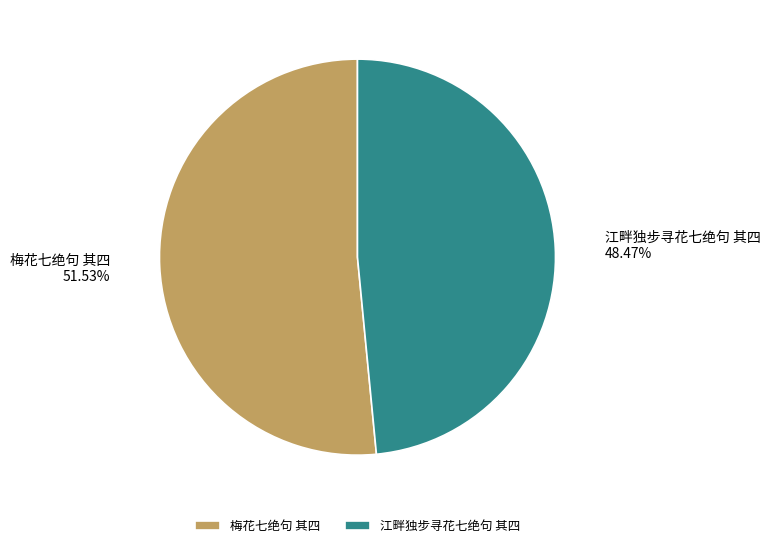

What percentage do 梅花七绝句 其四 and 江畔独步寻花七绝句 其四 together represent?

100.0%